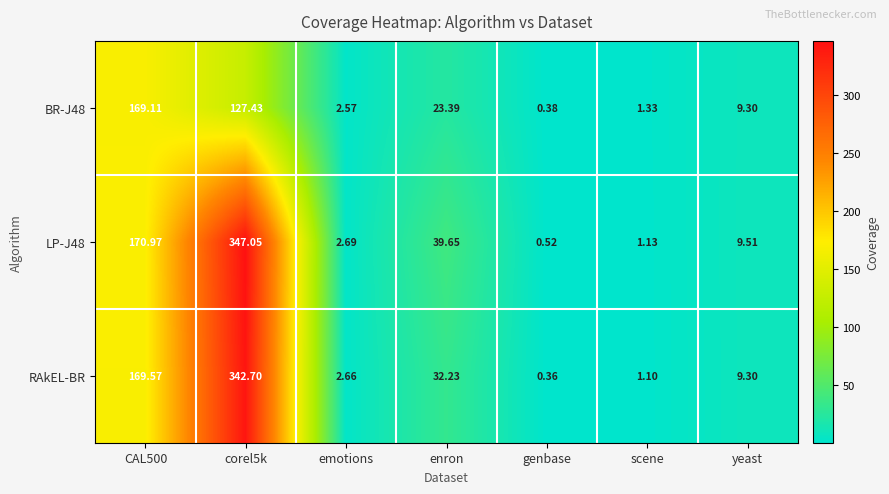

Which category has the lowest value in the LP-J48 series?

genbase